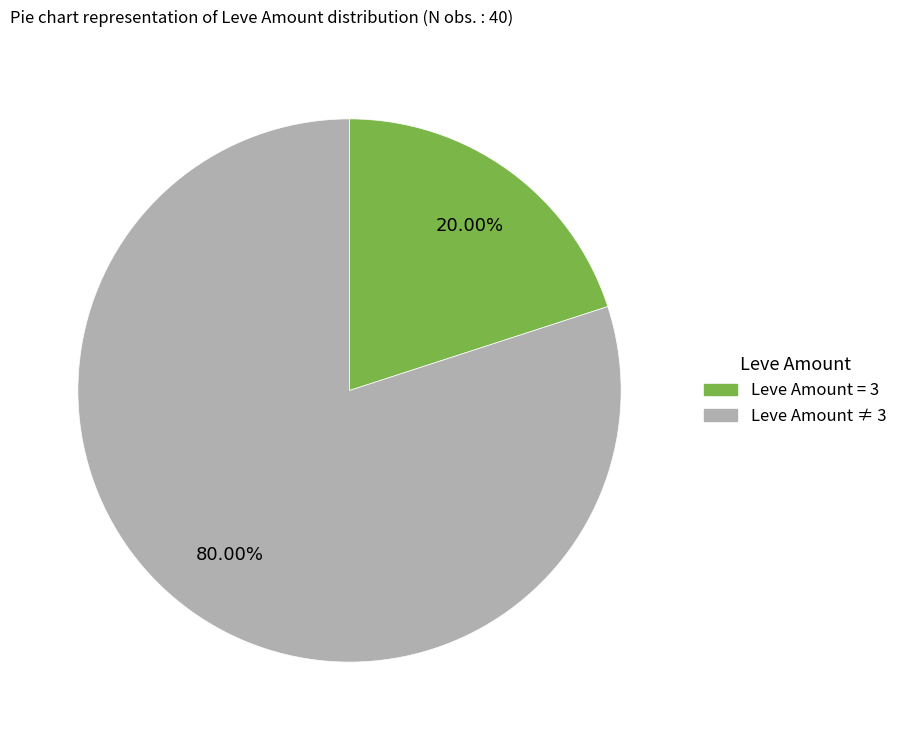

Is there any slice that represents more than half of the pie?

Yes